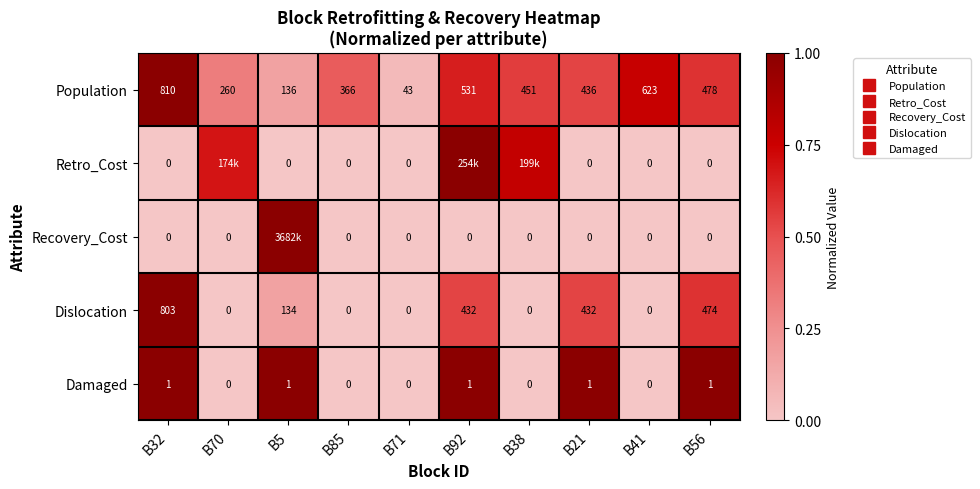

Rank the categories by Retro_Cost value from highest to lowest.

B92, B38, B70, B32, B5, B85, B71, B21, B41, B56